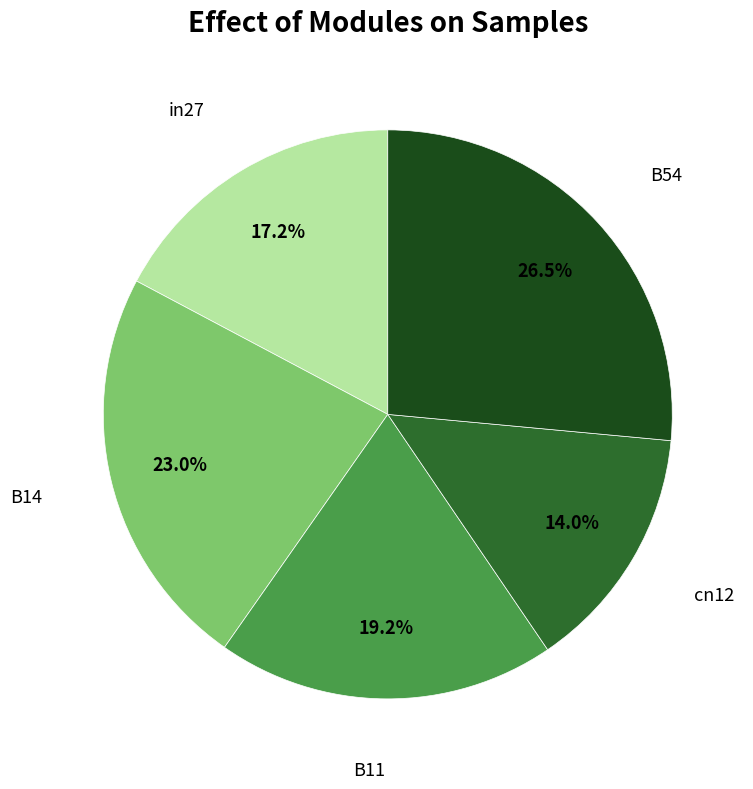

Does any single category account for the majority?

No